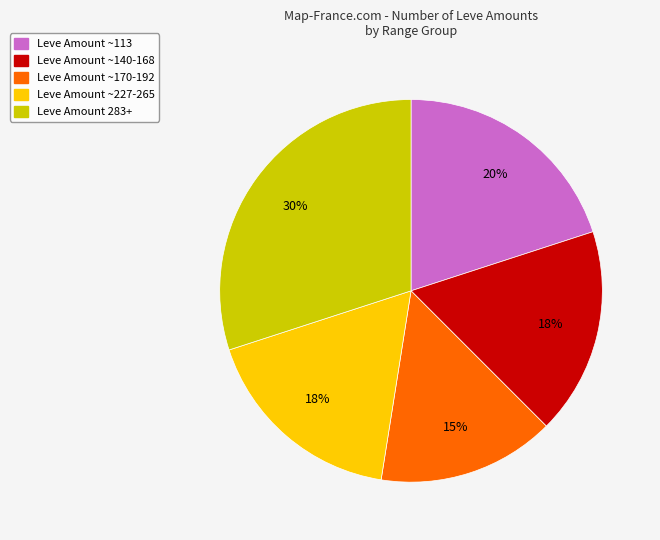

The Leve Amount ~227-265 slice represents 29% of the pie. True or false?

False